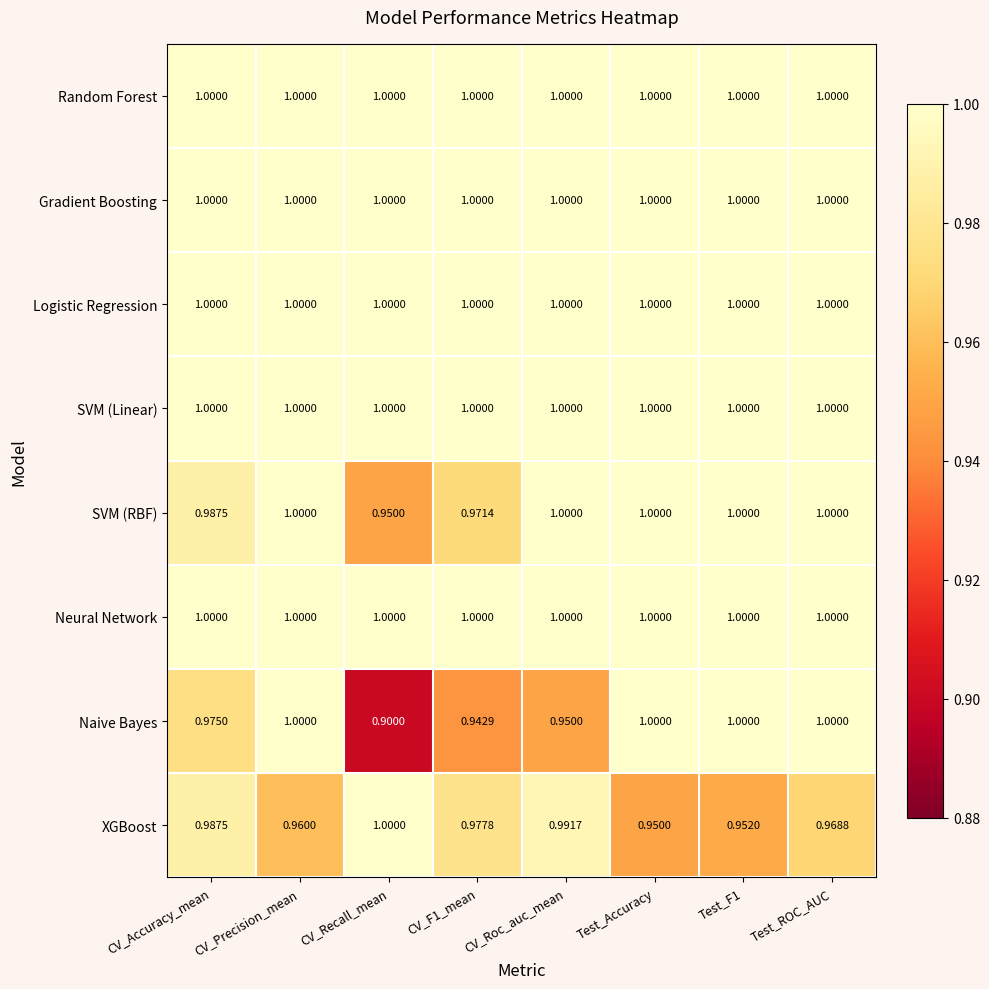

Is the value of SVM (RBF) at CV_F1_mean greater than the value of SVM (Linear) at CV_Roc_auc_mean?

No